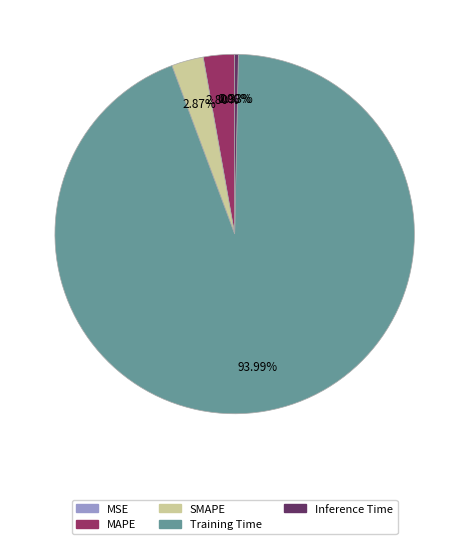

Is Training Time the majority of the pie?

Yes